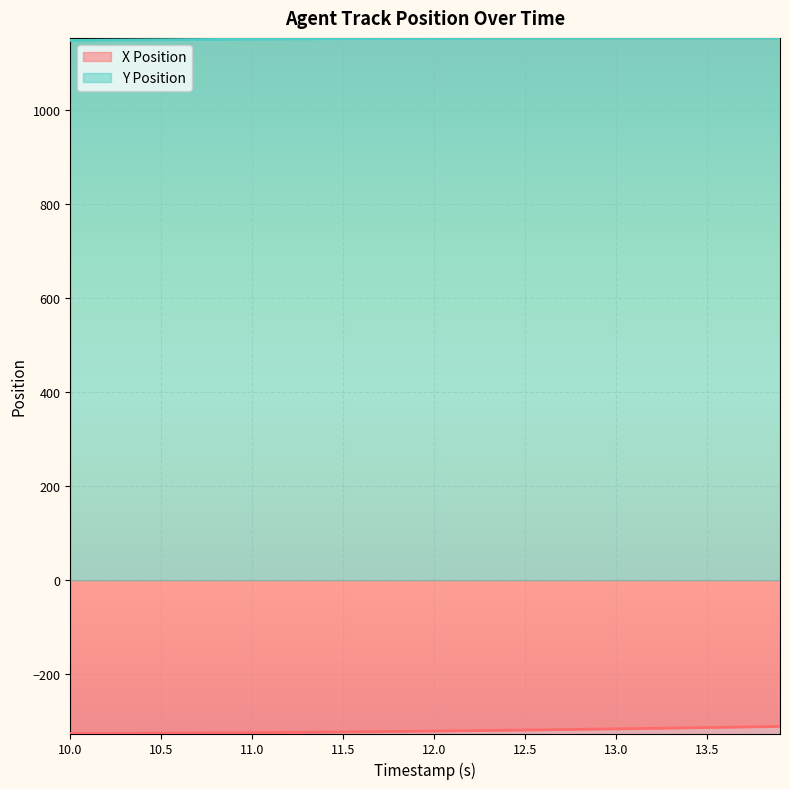

Is it true that Y Position equals 1150.3 at 11.1?

True